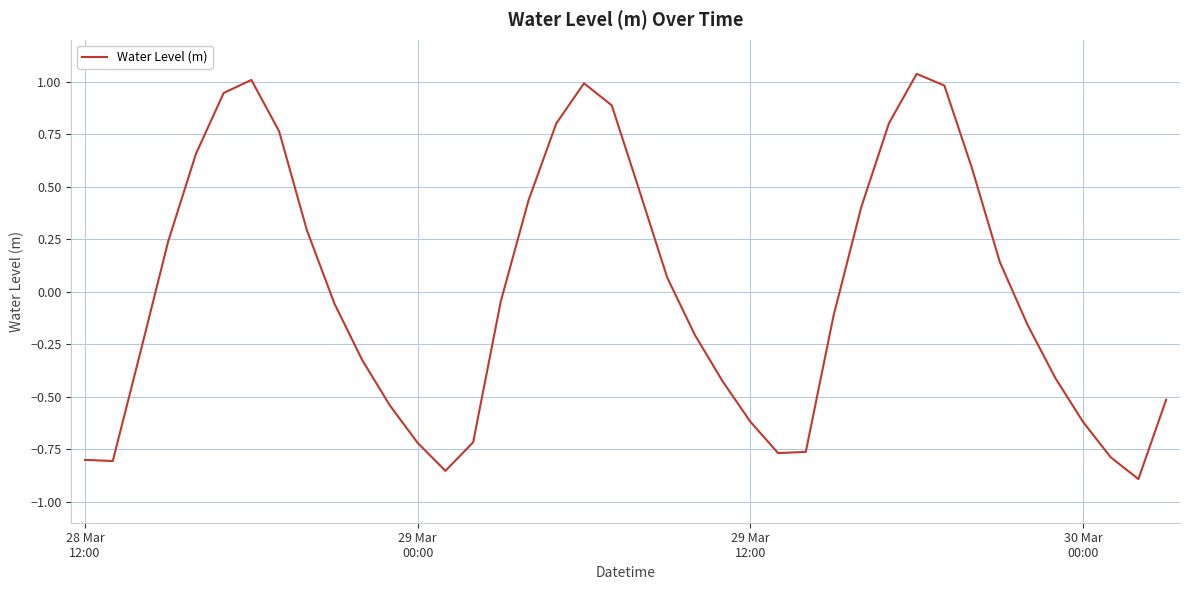

What is the difference between the maximum and minimum values?

1.9